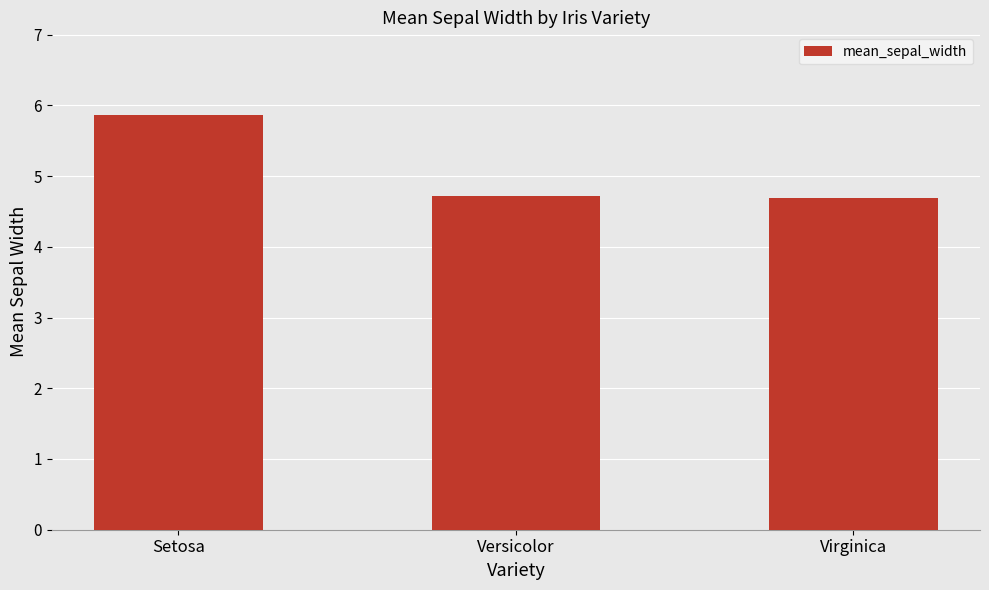

What is the sum of the values at Setosa and Virginica?

10.6